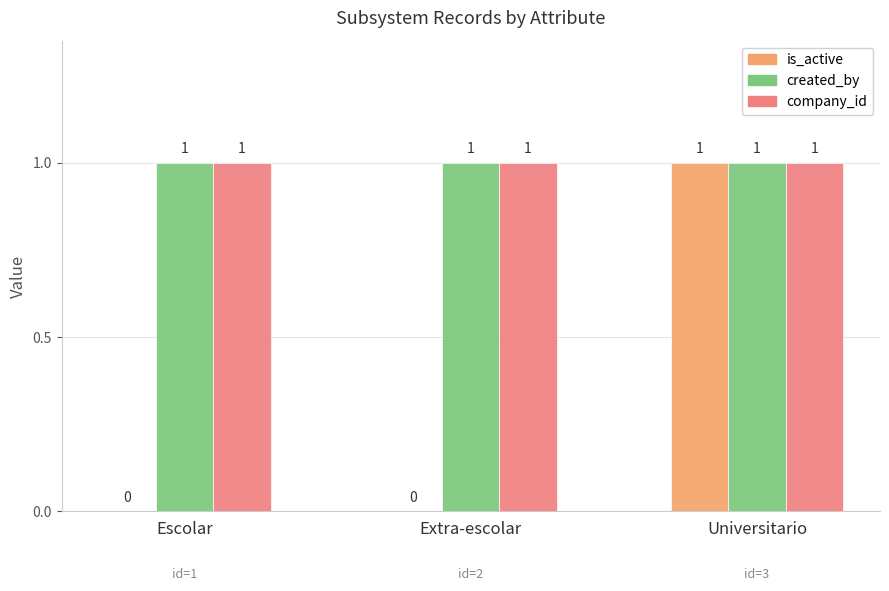

Between Escolar and Universitario, which series saw the biggest shift?

is_active